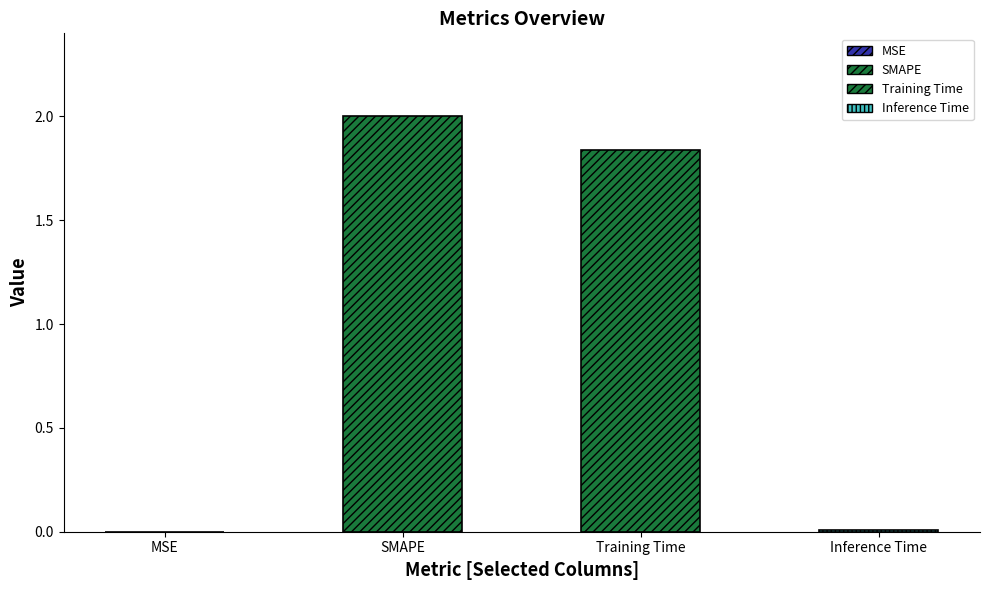

What is the sum of all values?

3.8